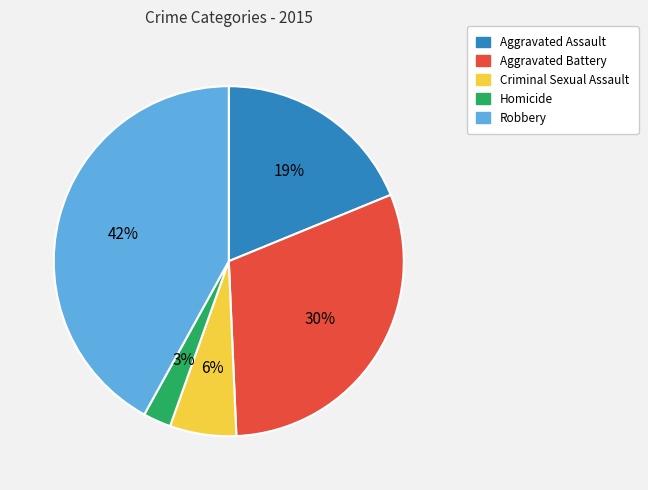

Is the sum of Aggravated Battery and Criminal Sexual Assault greater than half?

No